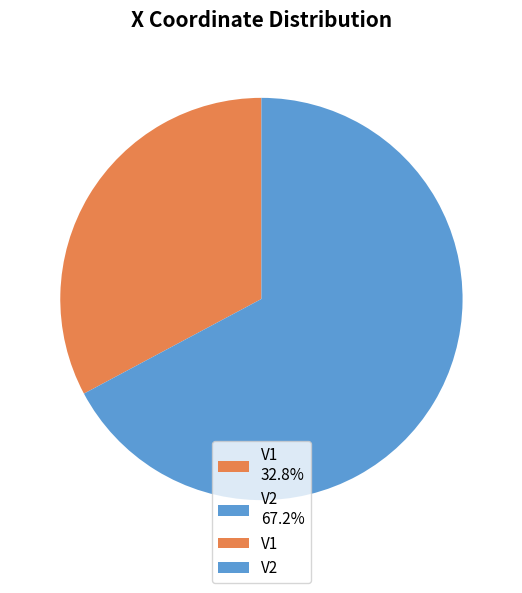

The V1 slice represents 47% of the pie. True or false?

False